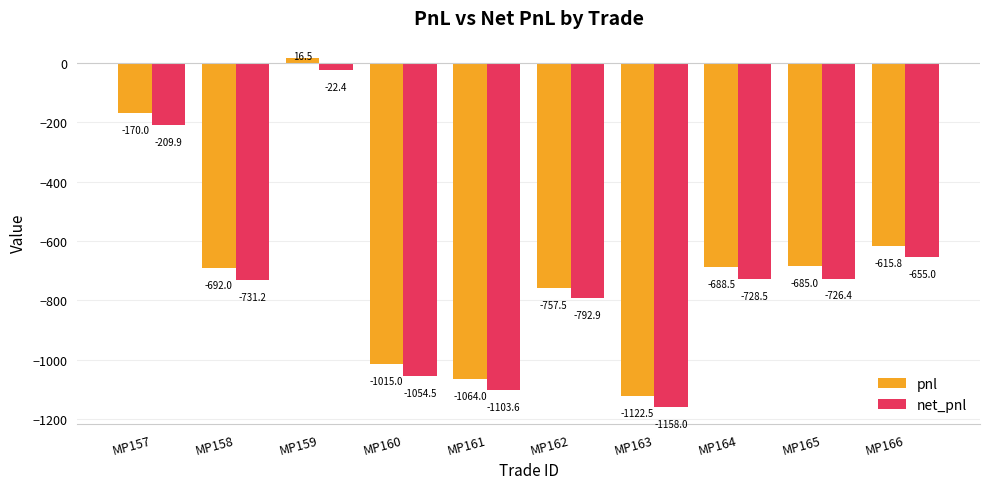

What is the total value across all series at MP164?

-1417.0